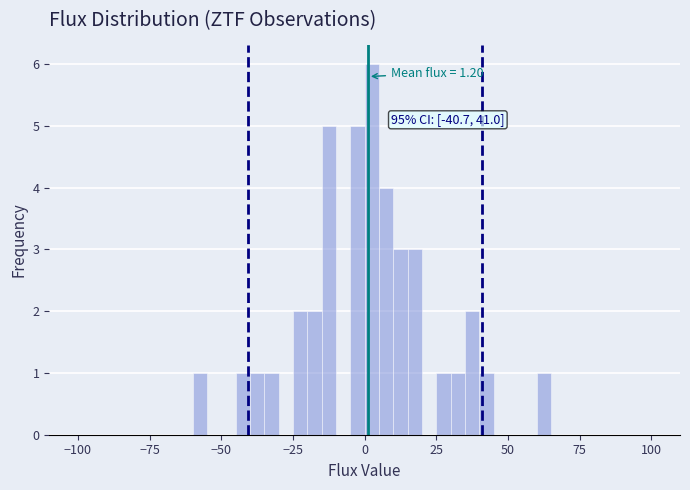

Read against the x-axis, roughly where is the centre of the tallest bar?

5